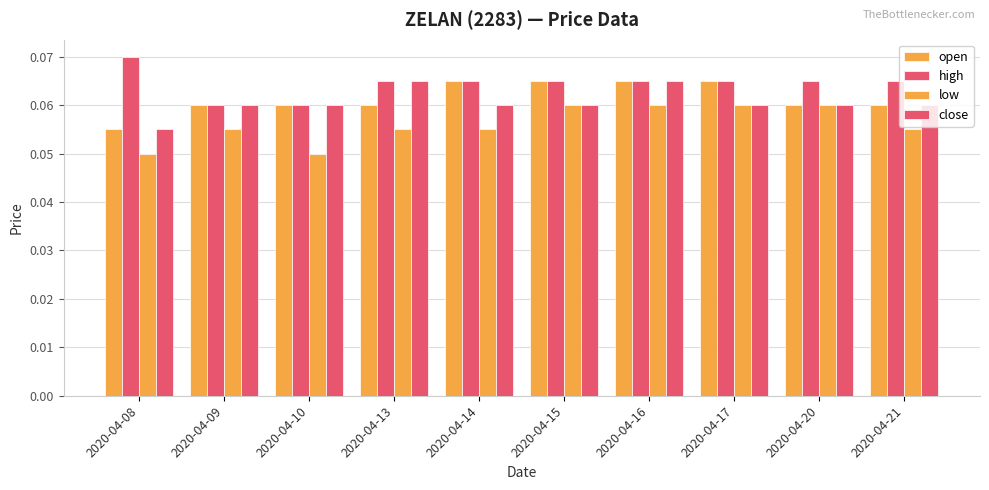

Does the chart contain stacked bars?

No